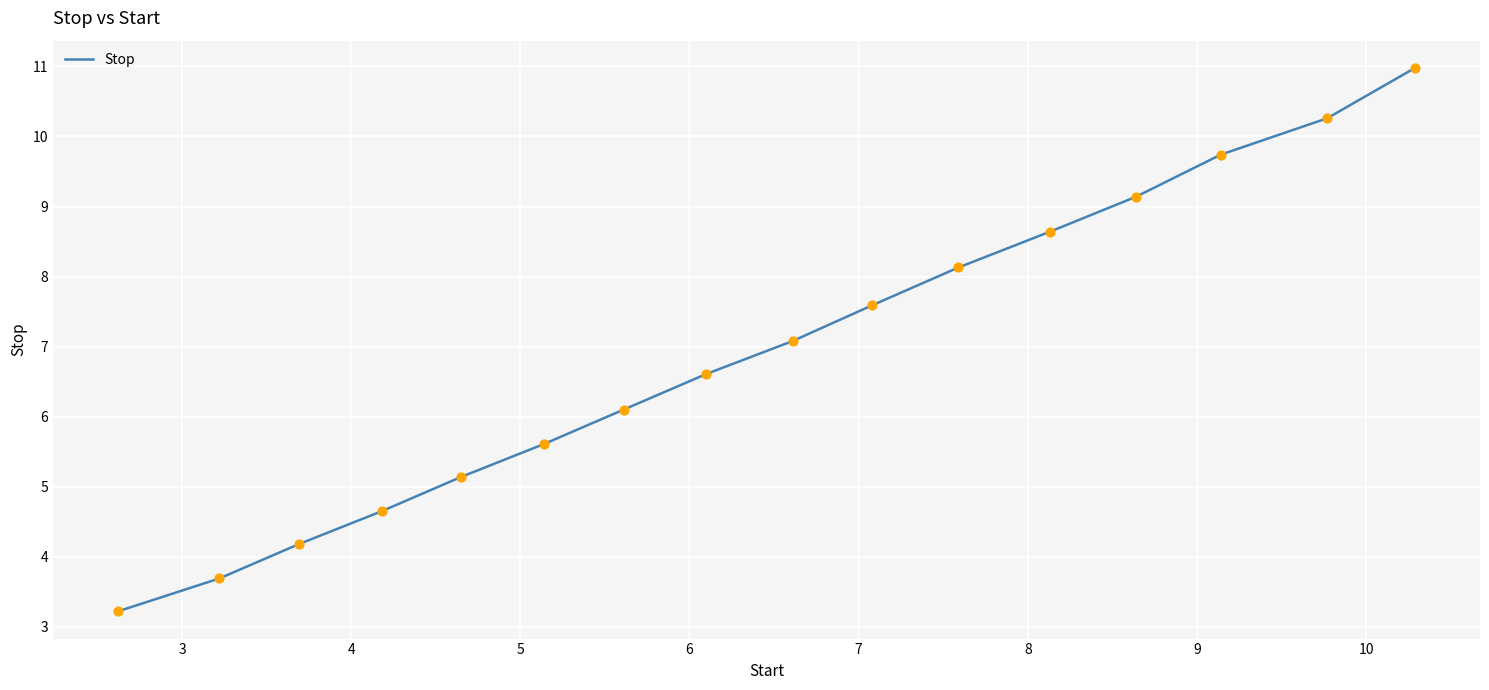

What is the smallest value displayed?

3.2